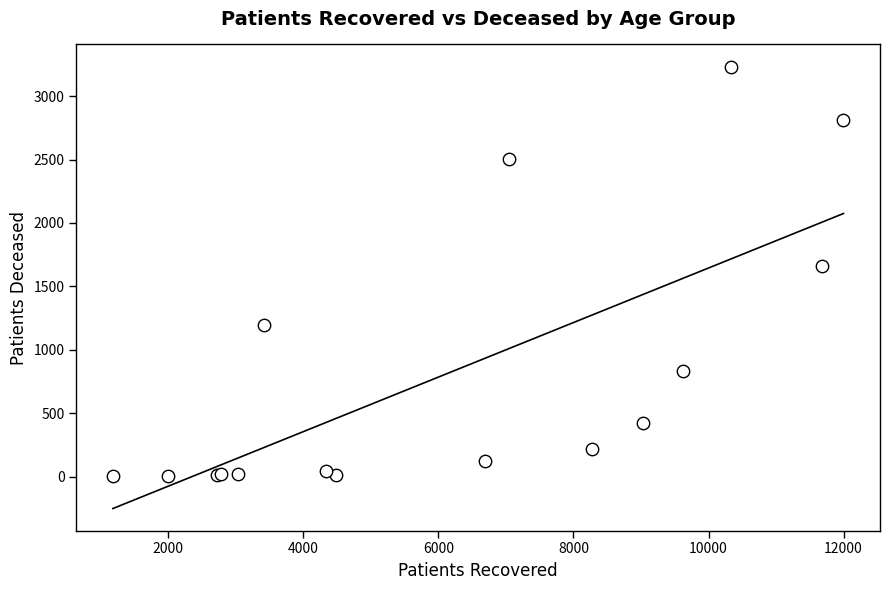

What Y value in the scatter plot is closest to 1618?

1662